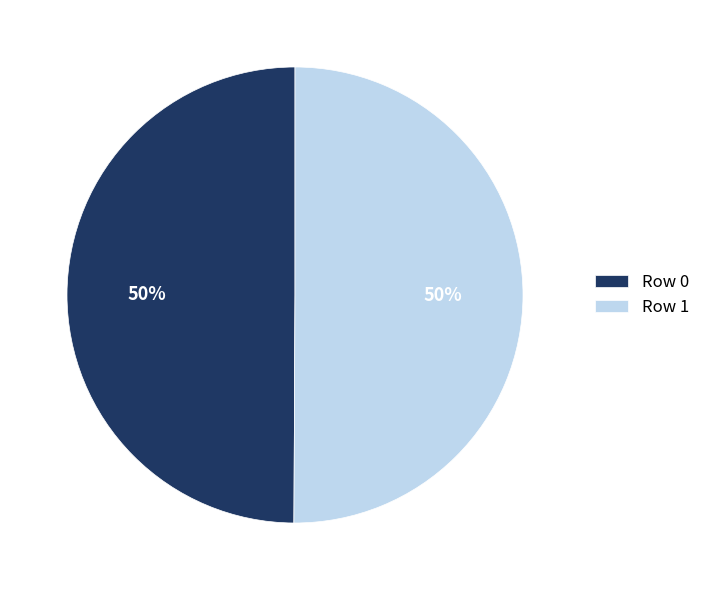

Is it true that Row 0 is 50% of the pie?

True